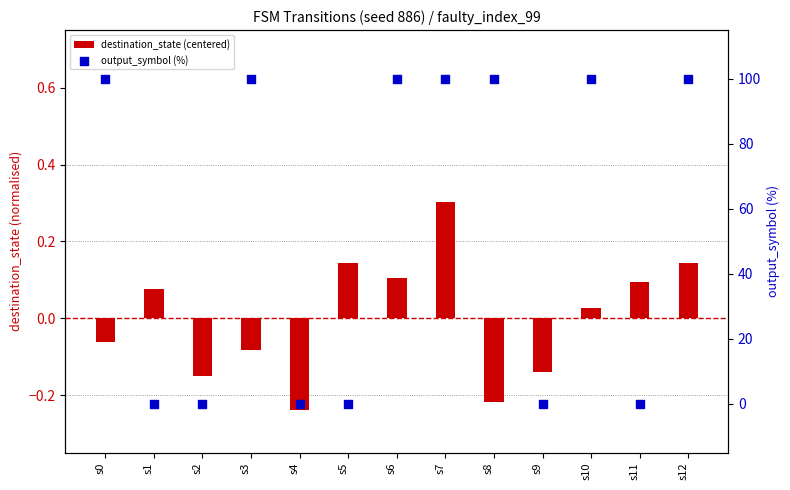

At how many categories does at least one series exceed 2?

7